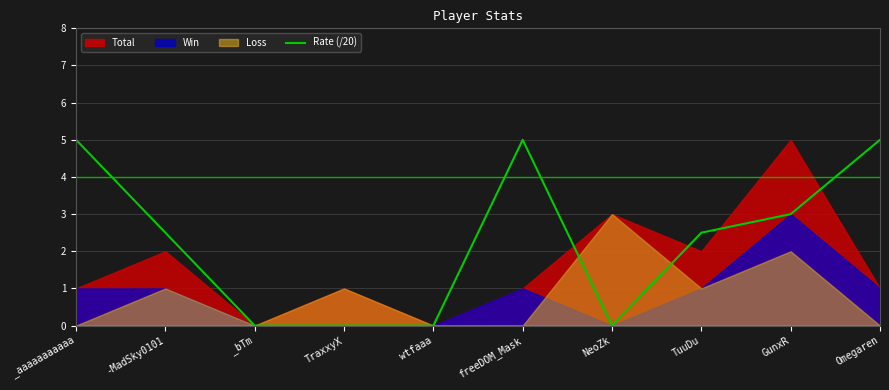

How many lines are shown in the chart?

1